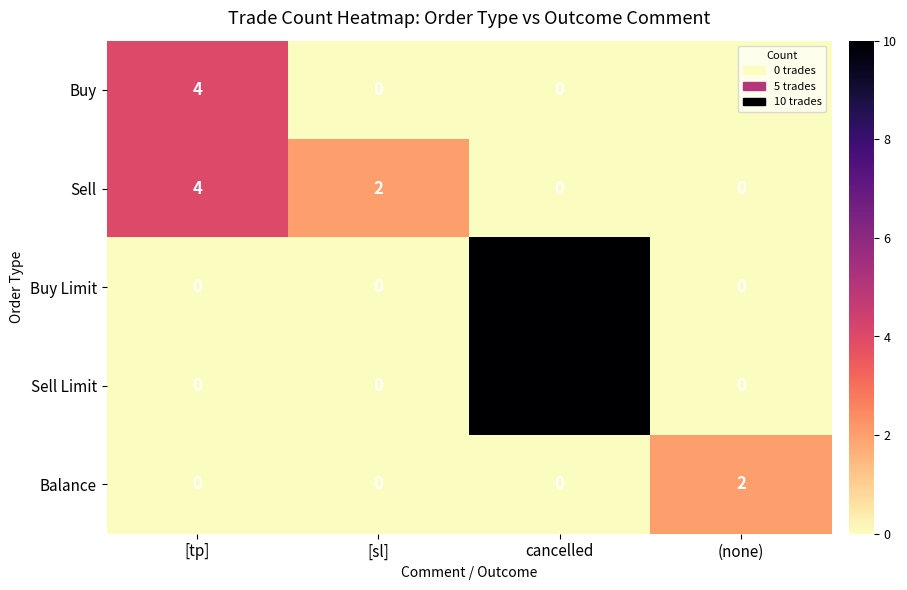

The value of Buy Limit at (none) is 5. True or false?

False